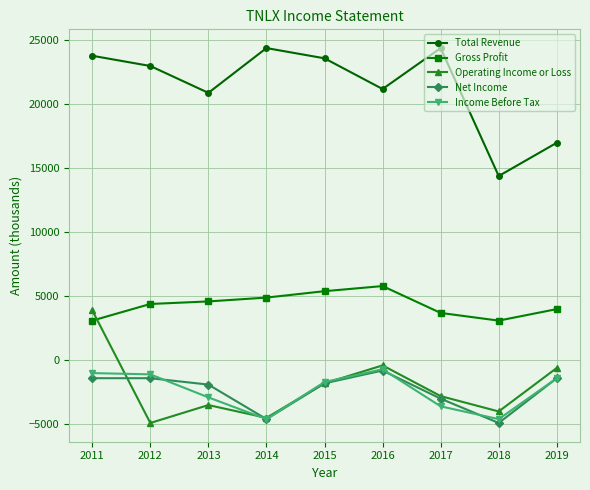

What are all the series names shown in the legend?

Total Revenue, Gross Profit, Operating Income or Loss, Net Income, Income Before Tax